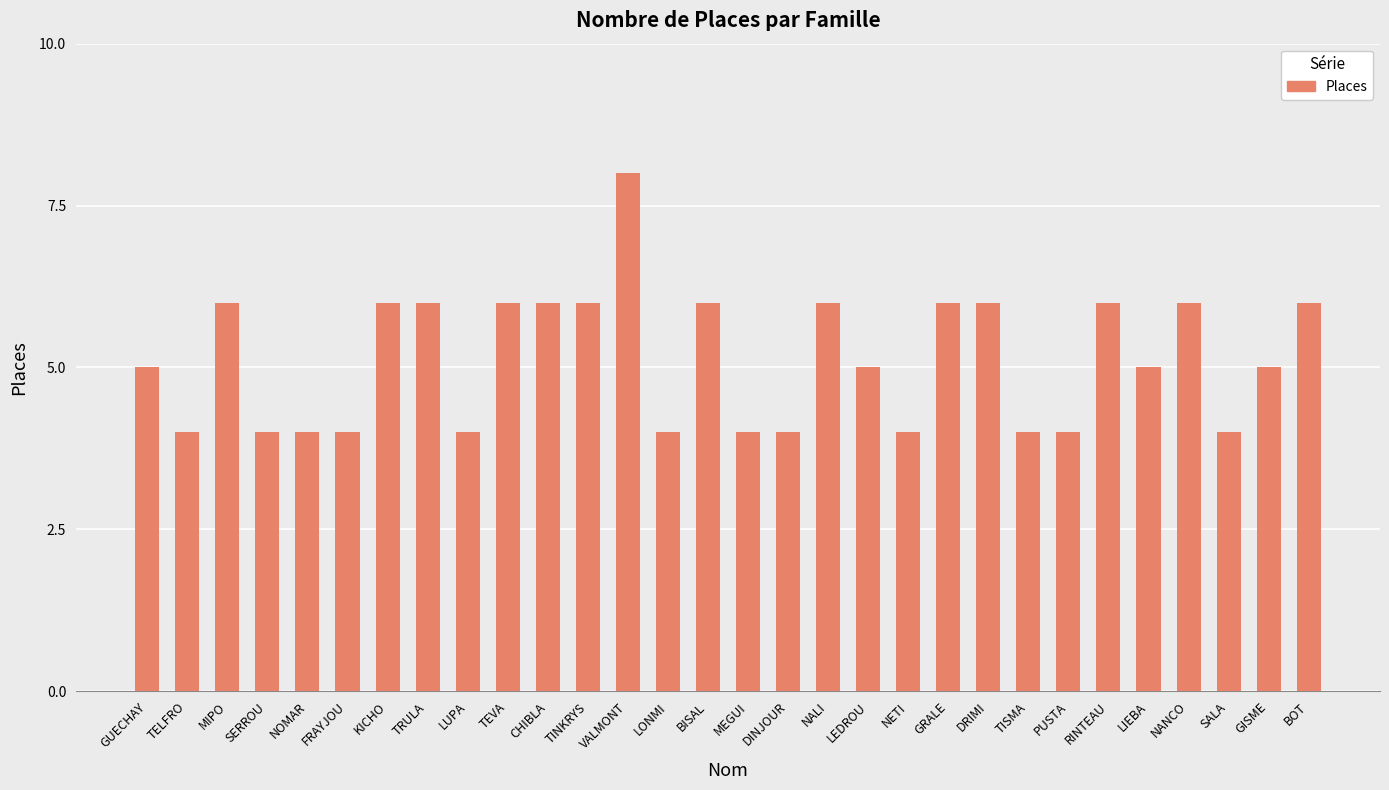

What is the label of the 30th bar from the left?

BOT